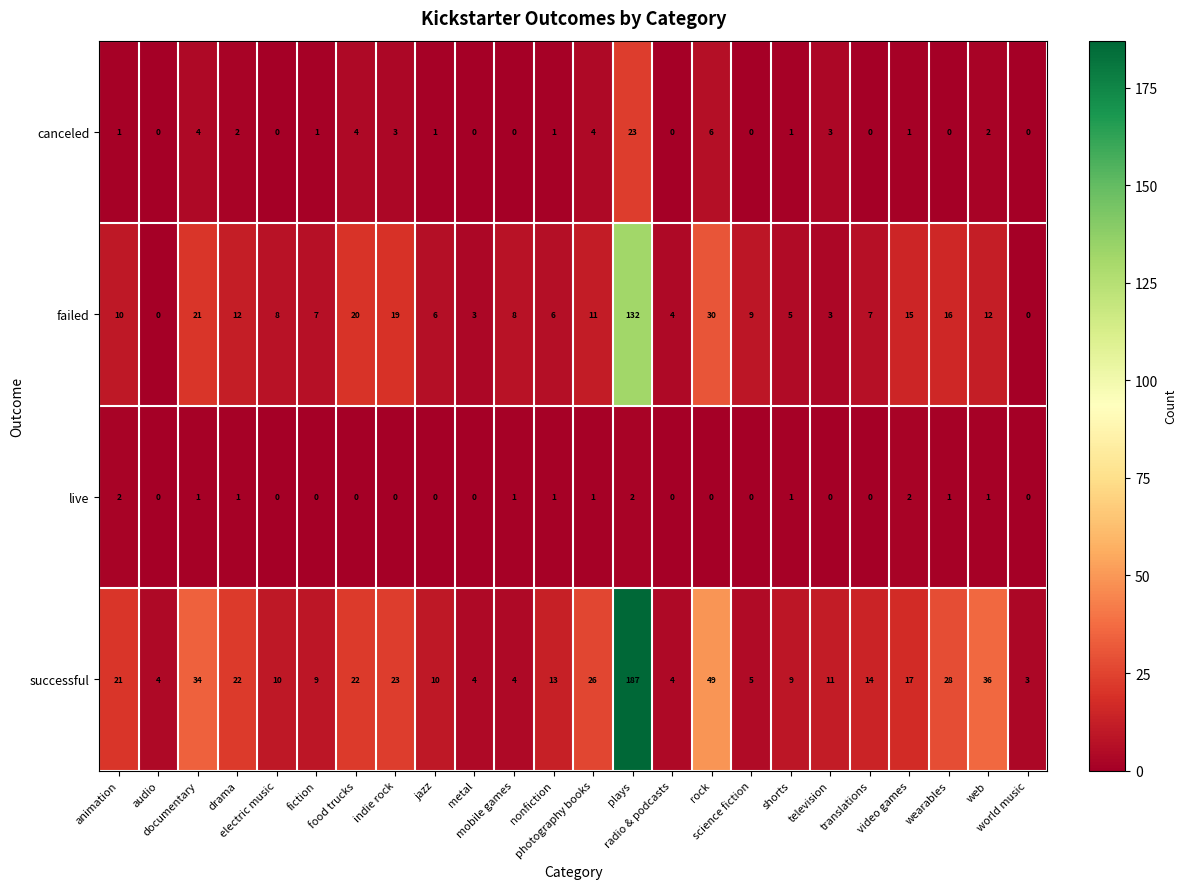

How many series are shown in this chart?

4